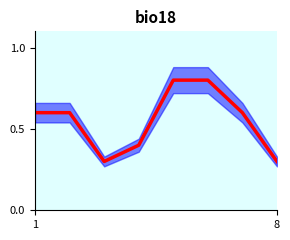

What is the difference between the maximum and minimum values?

0.5